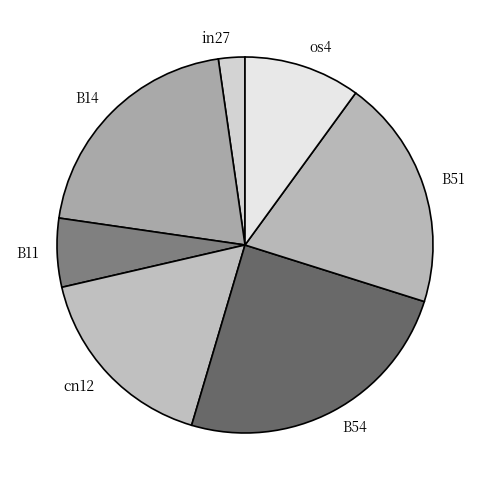

Which has a higher value, B51 or B11?

B51